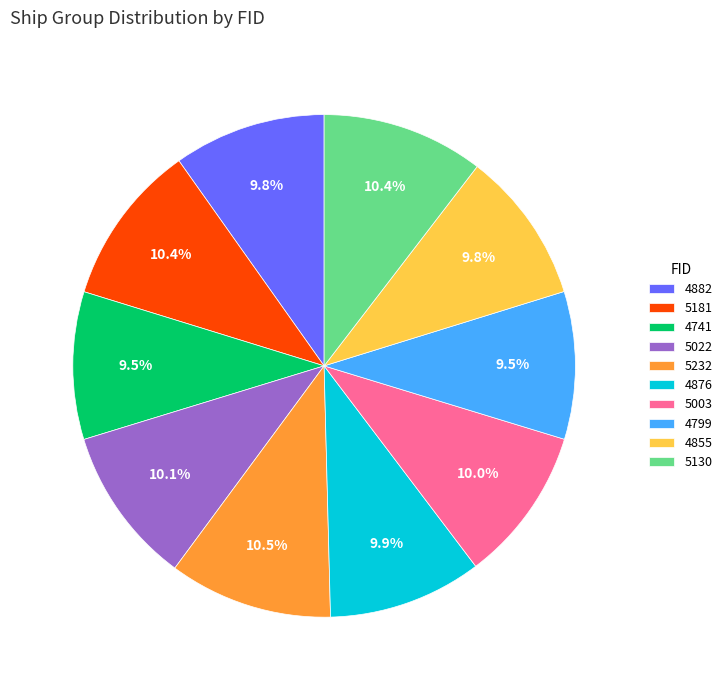

Combined, do 4799 and 5232 account for over 50%?

No